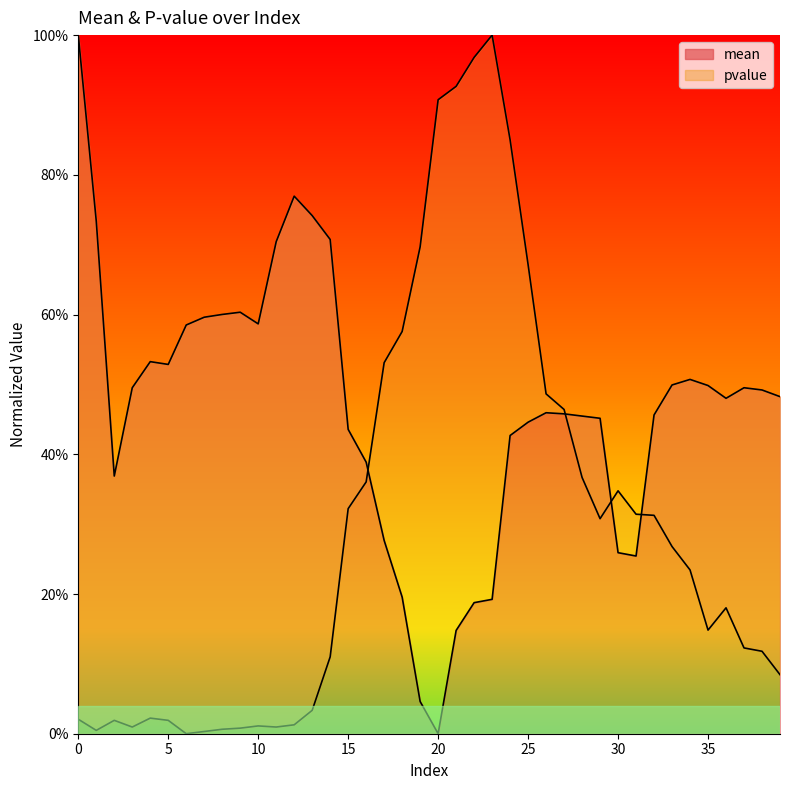

Is it true that mean equals 0.5 at 37?

True